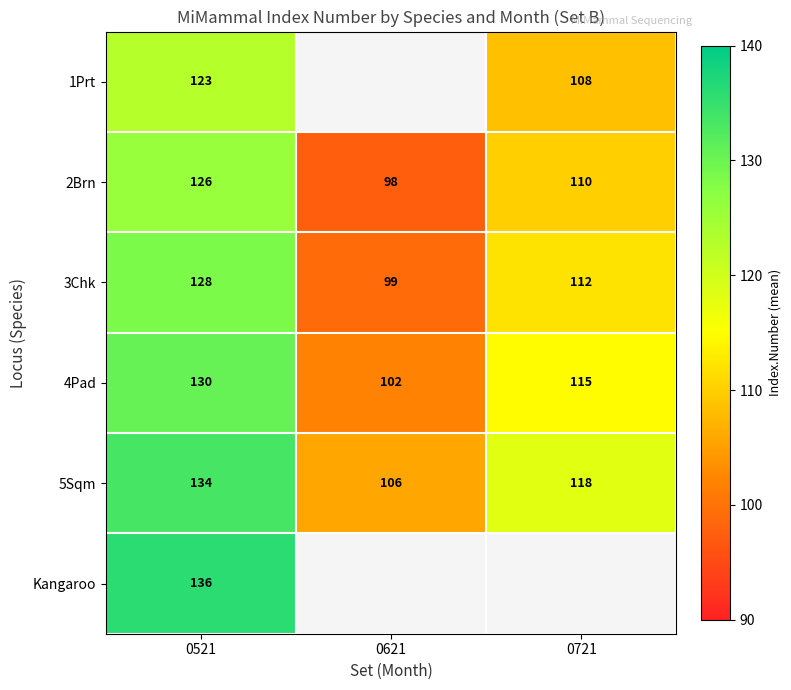

At how many categories does at least one series exceed 107?

2